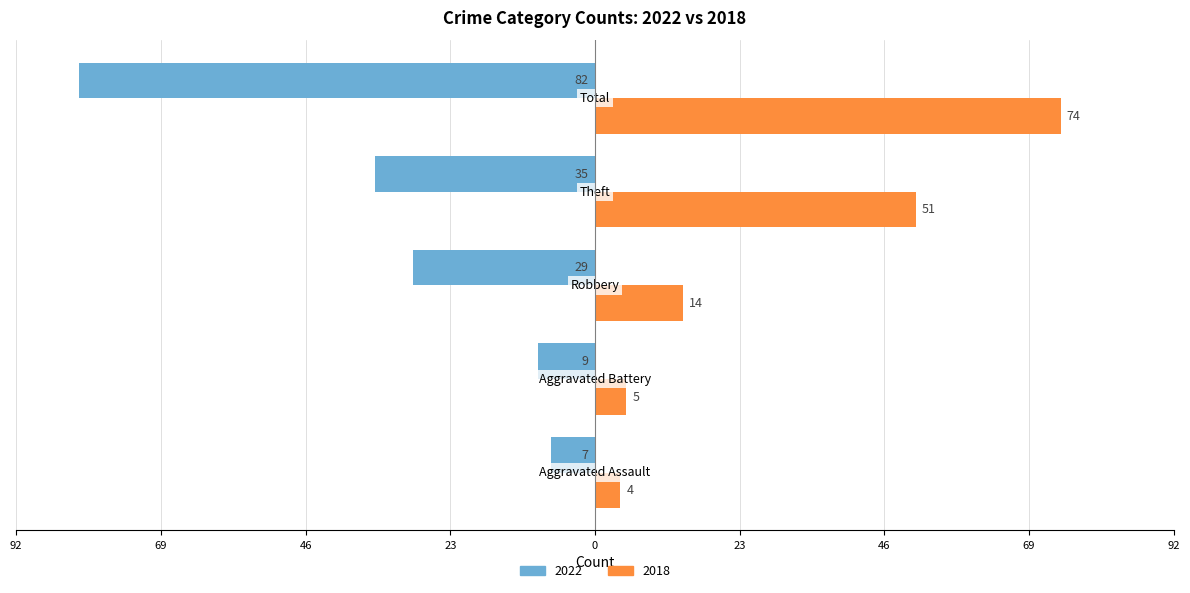

What are all the series names shown in the legend?

2022, 2018